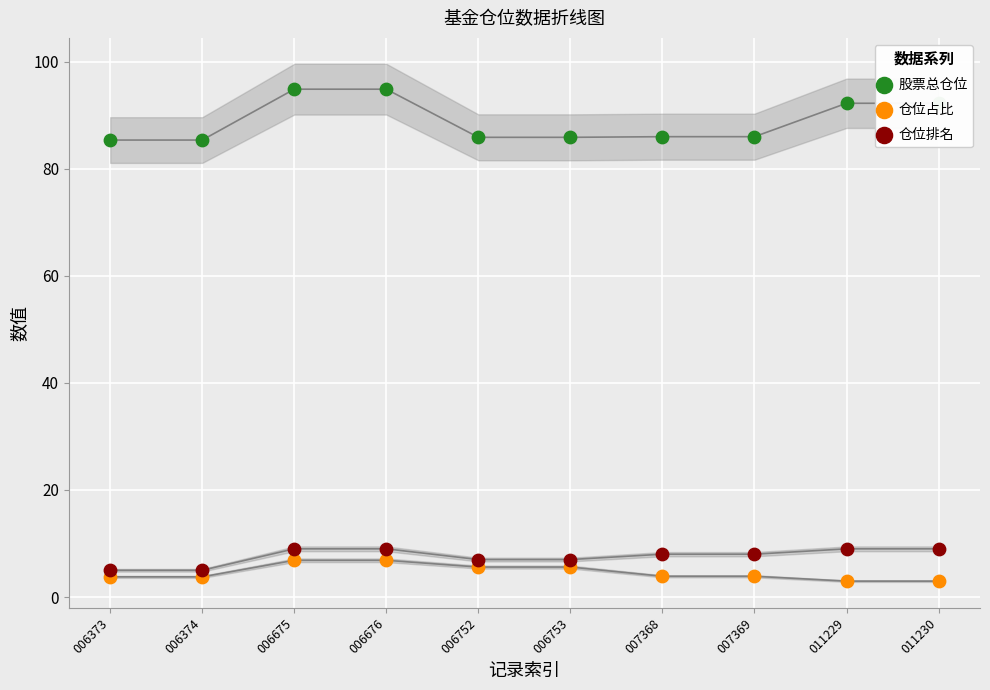

At which category is the sum across all series the highest?

006675